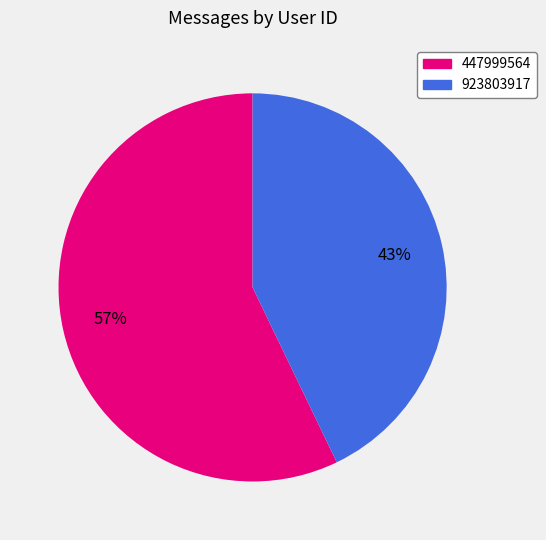

What percentage is the 447999564 slice, to the nearest percent?

57%